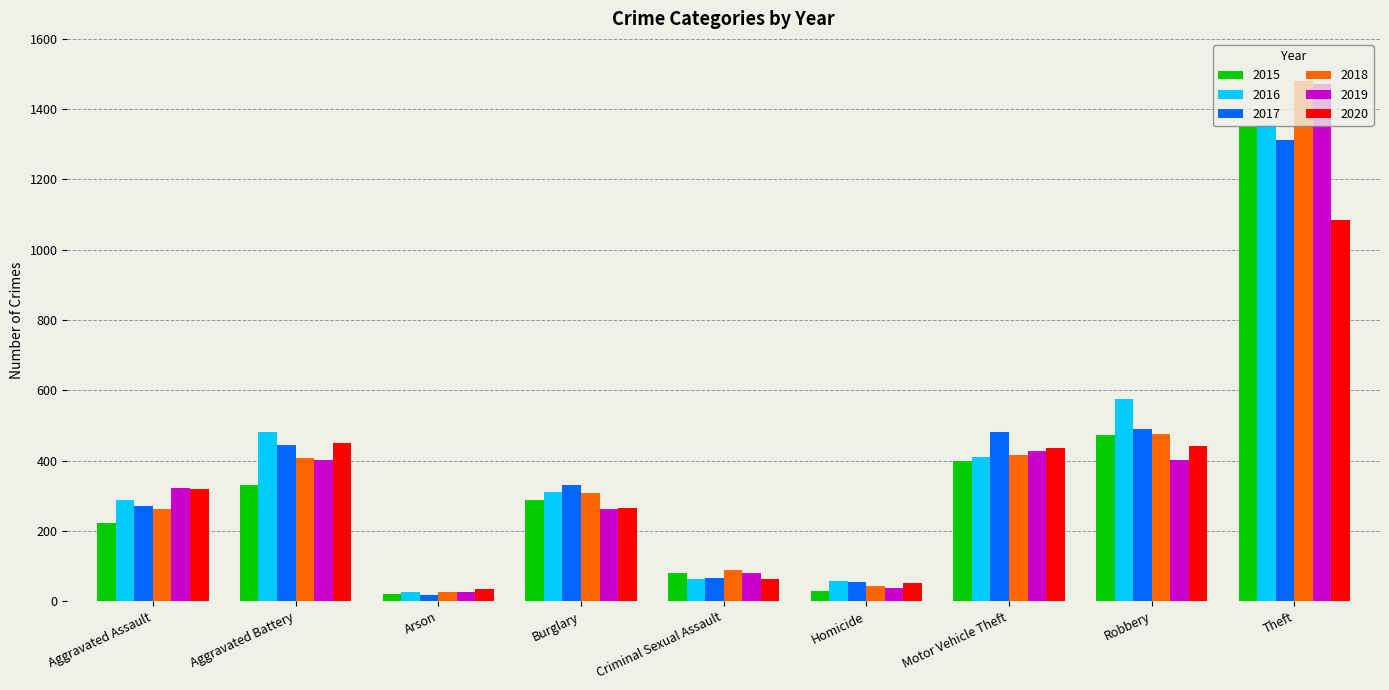

Between Criminal Sexual Assault and Robbery, which series saw the biggest shift?

2016